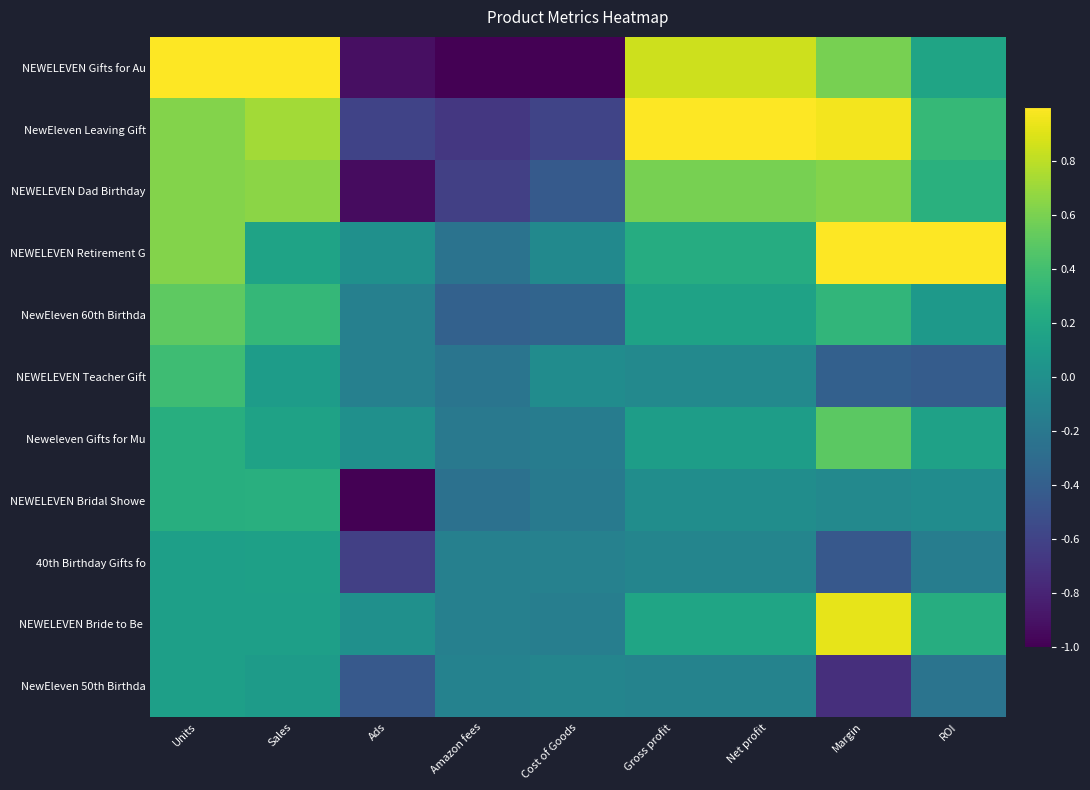

What is the spread (max minus min) of values at Ads?

1.0